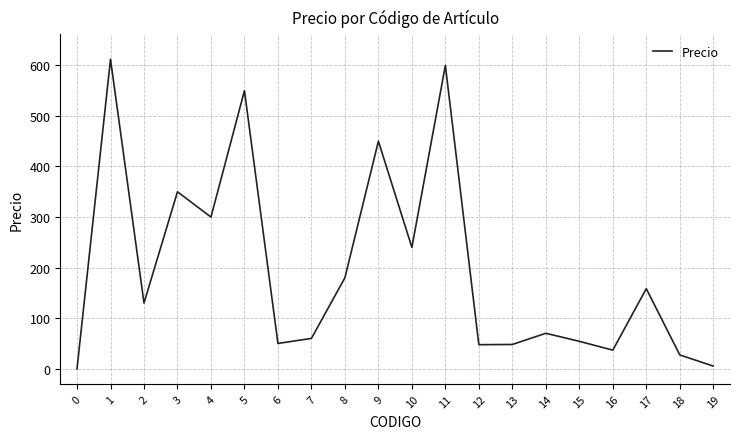

What is the ratio of the value at 1 to the value at 8?

3.4